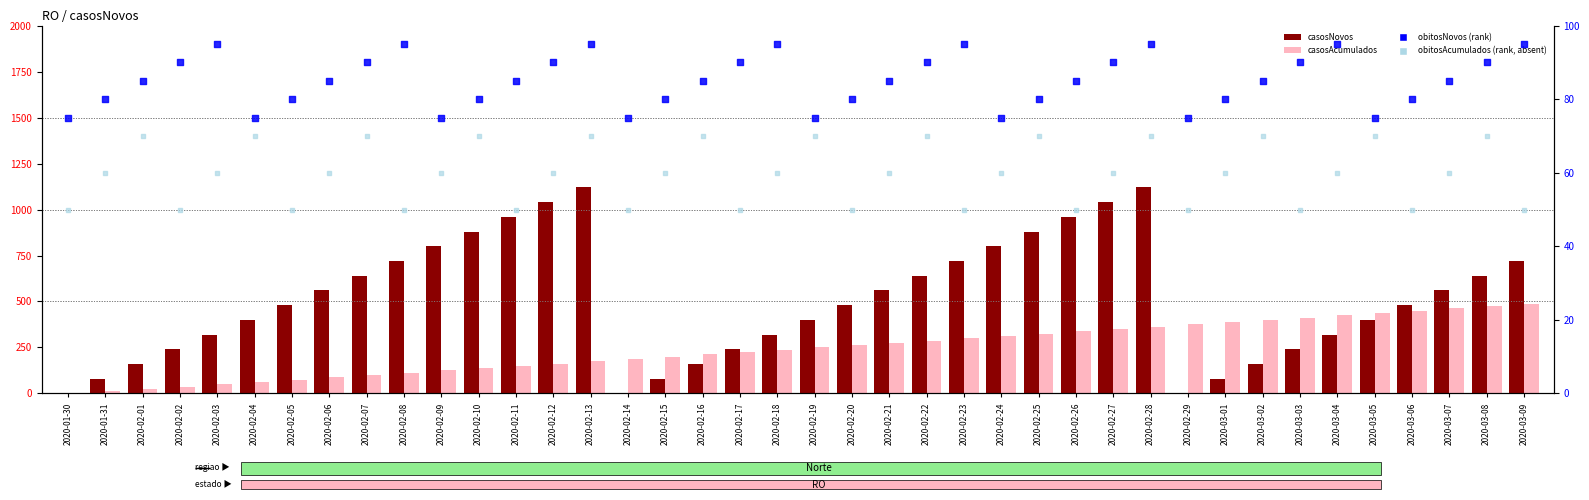

Which series reaches the maximum Y coordinate?

casosNovos